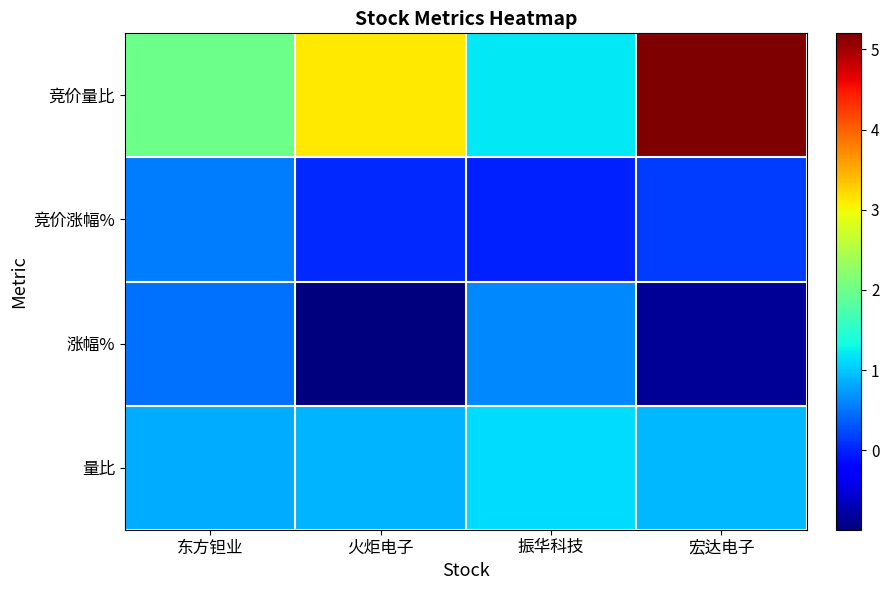

At how many categories does at least one series exceed 2?

2